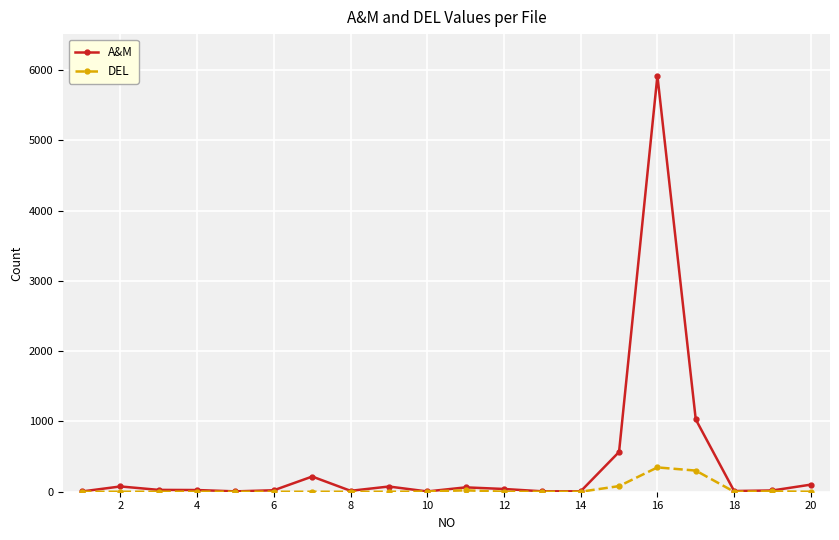

Rank the series by their maximum value, from lowest to highest.

DEL, A&M